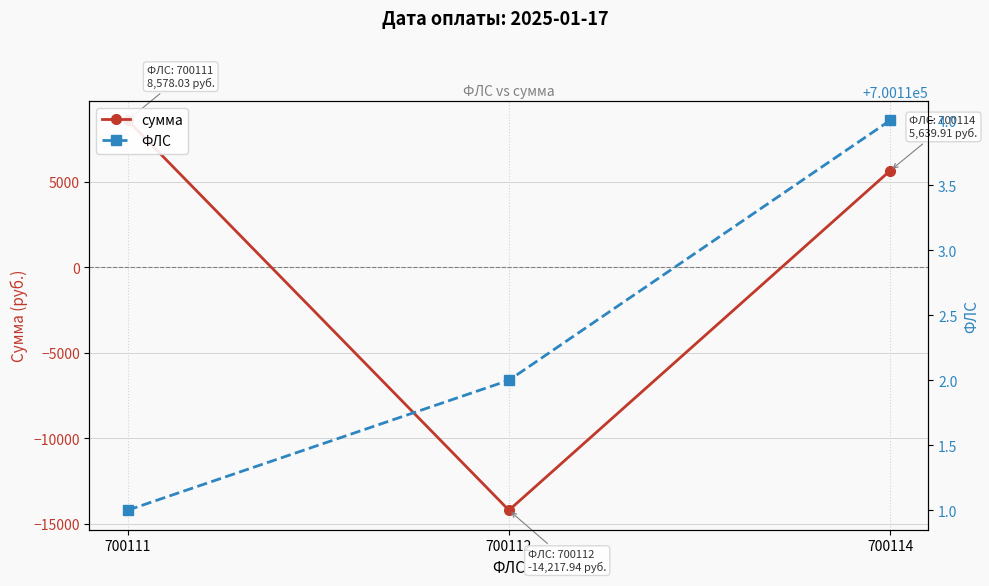

What is the highest value of the сумма series?

8578.0